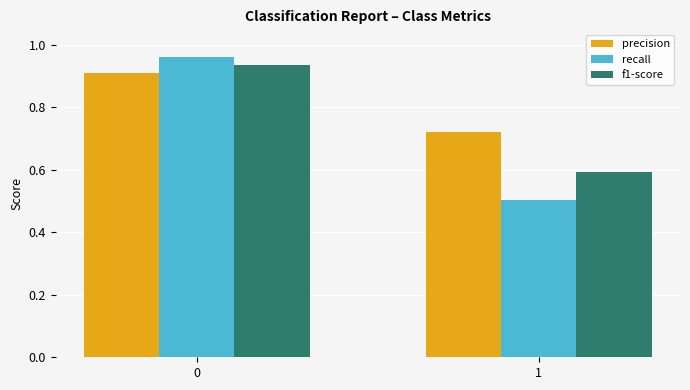

Count the number of categories in the chart.

2